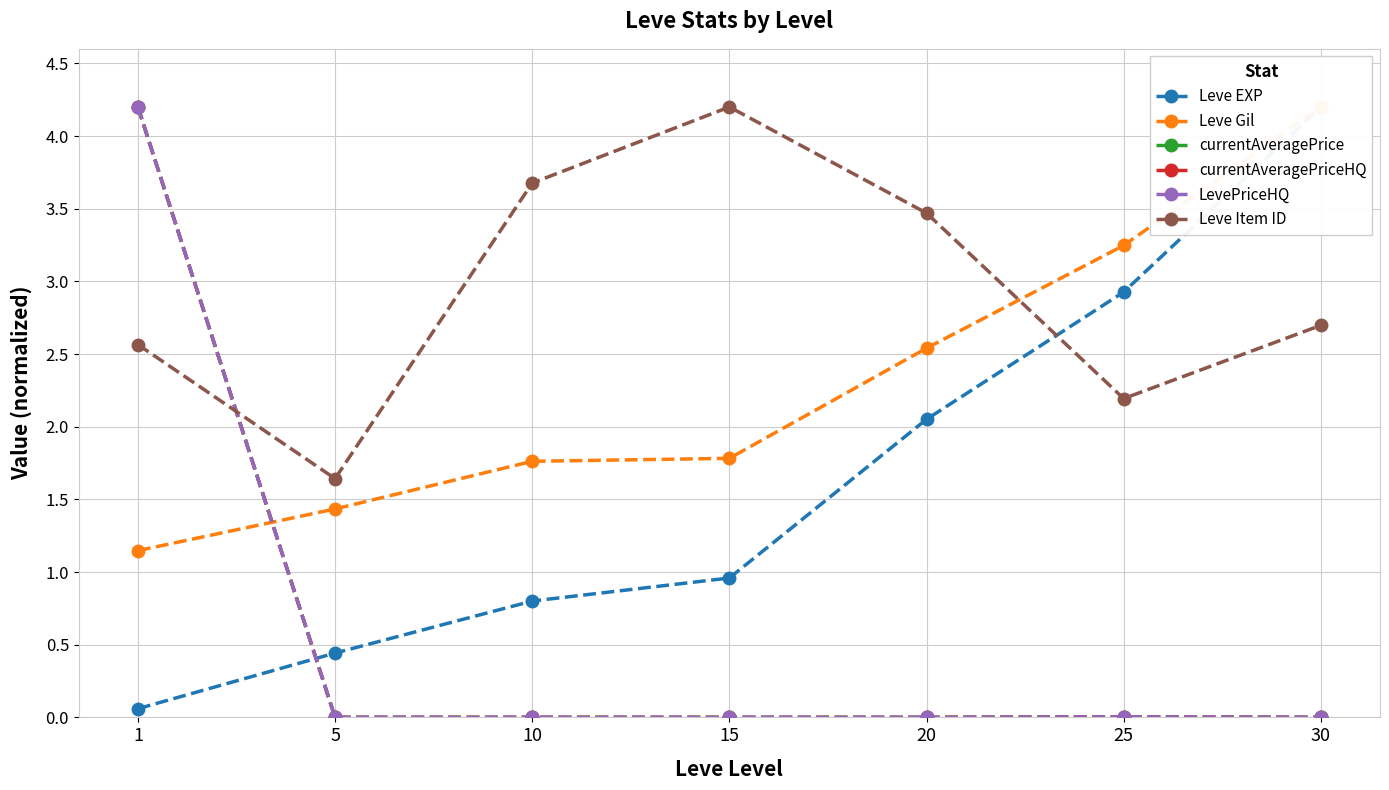

What is the difference between the maximum and minimum values in the Leve Item ID series?

2.6